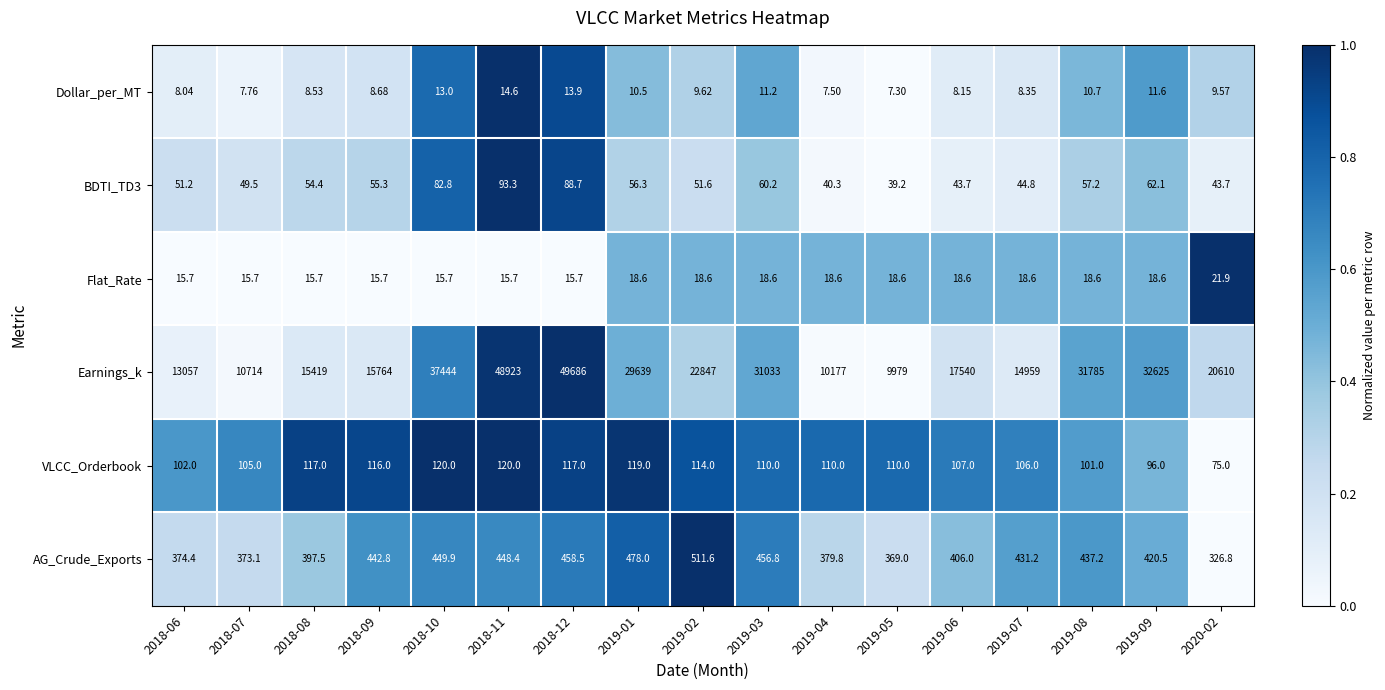

Which series has the largest total across all categories?

Earnings_k